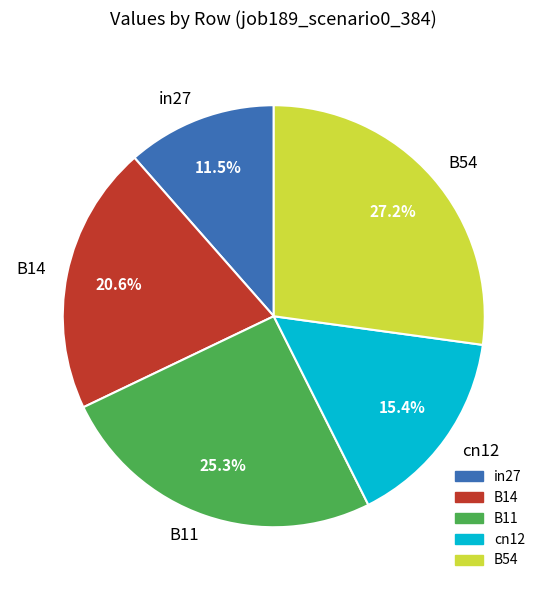

To the nearest percent, what is the average slice percentage?

20%